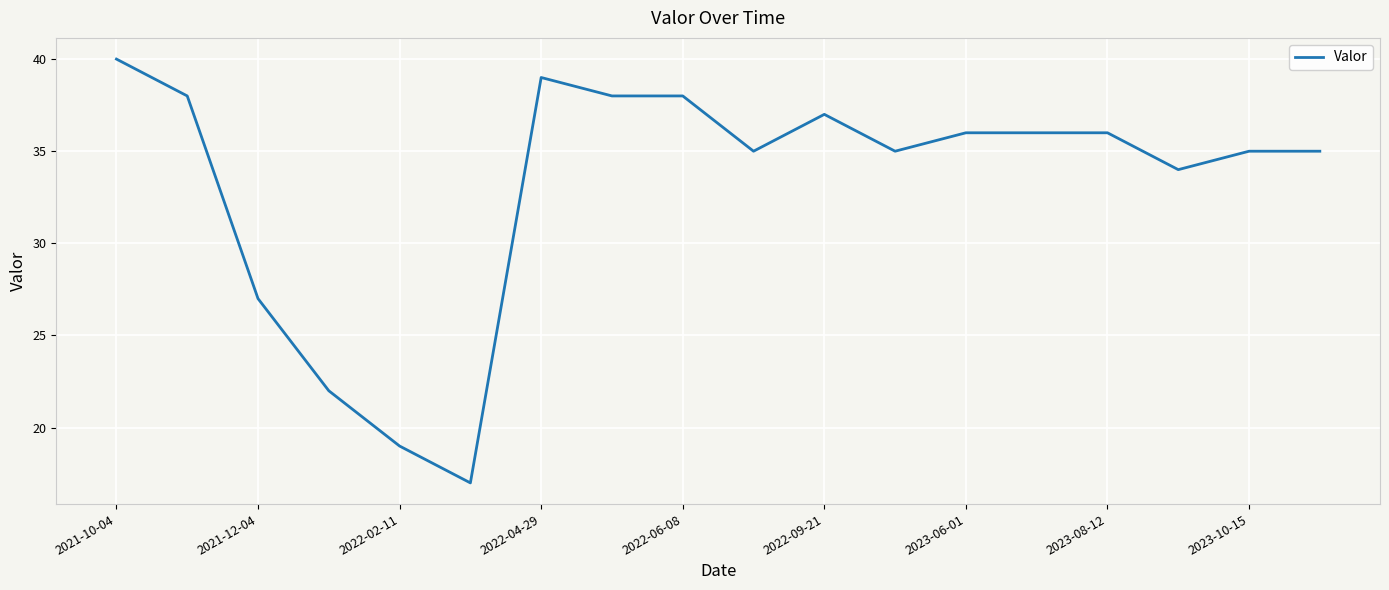

What is the greatest value displayed?

40